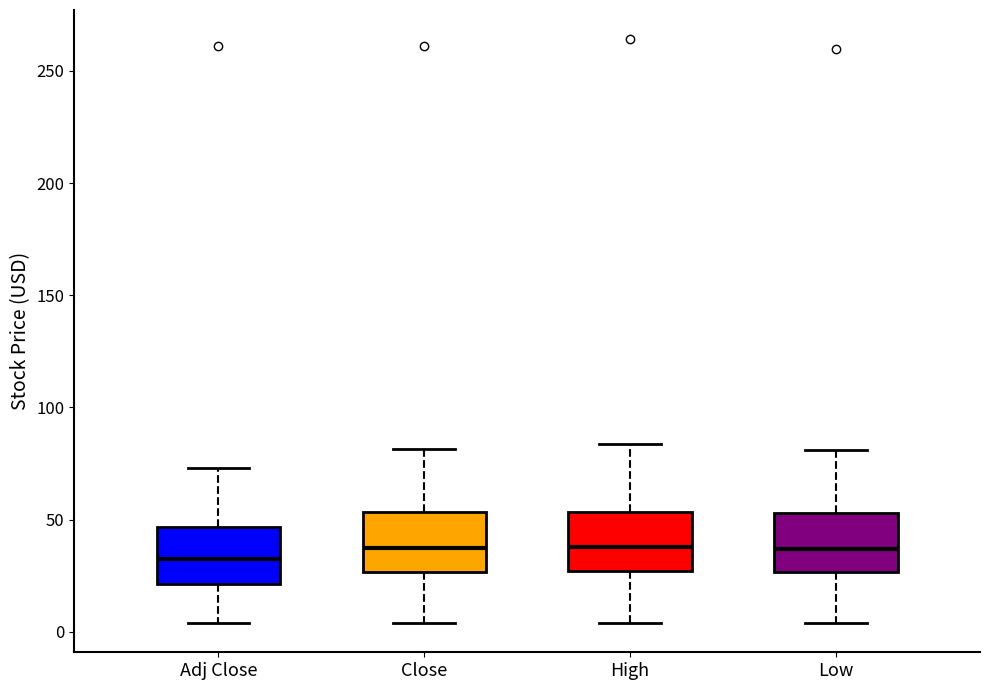

Reading left to right, transcribe this box plot: for each box, give where its median line is, the range the box spans, and where its two whiskers end, as read against the y-axis. The values are not printed on the chart, so give them approximately, as read against the axis.

Adj Close: median 30, box 20 to 45, whiskers 5 to 75
Close: median 35, box 25 to 55, whiskers 5 to 80
High: median 40, box 25 to 55, whiskers 5 to 85
Low: median 35, box 25 to 55, whiskers 5 to 80